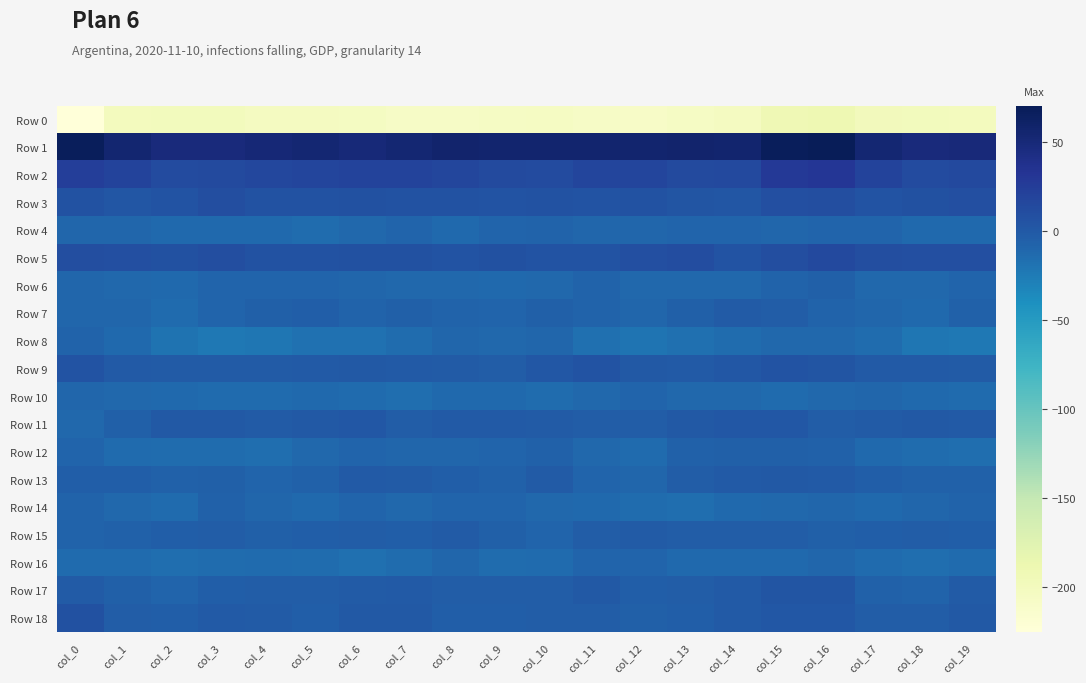

Count the number of data series in this chart.

19